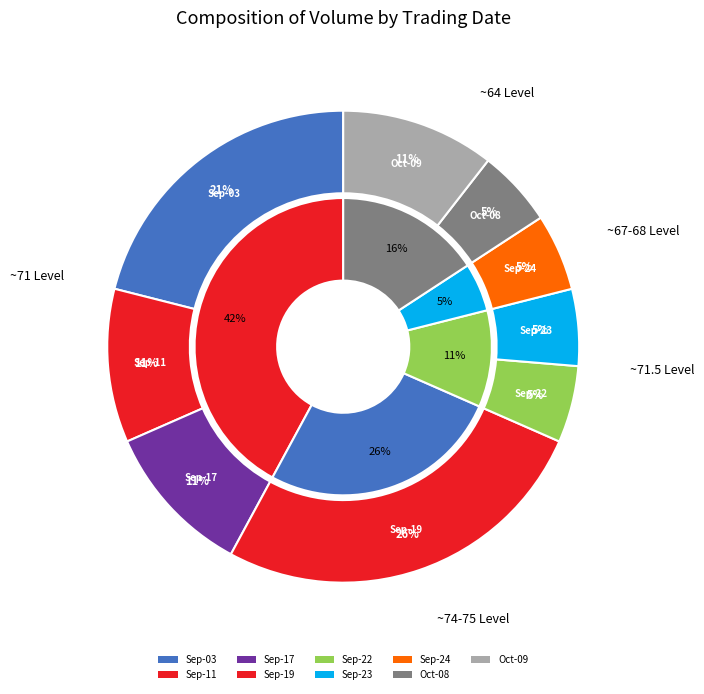

Which category has the smallest portion of the pie?

2025-09-22